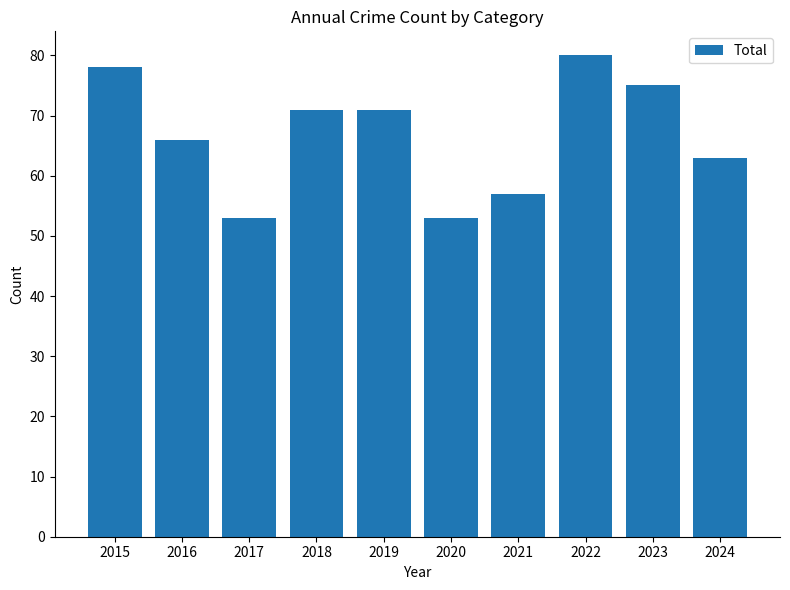

What is the sum of all values?

667